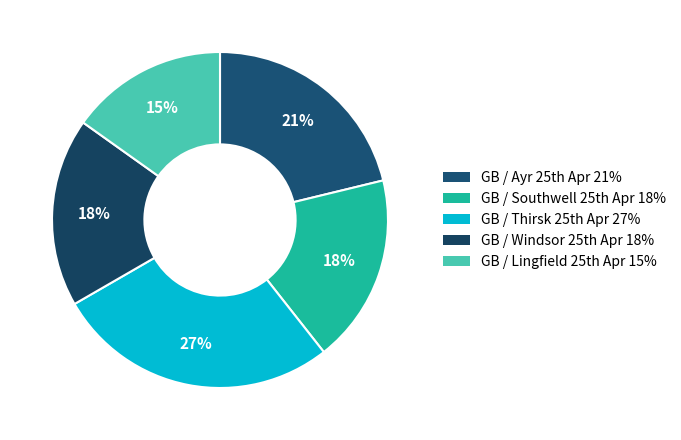

Which slice is the largest?

GB / Thirsk 25th Apr